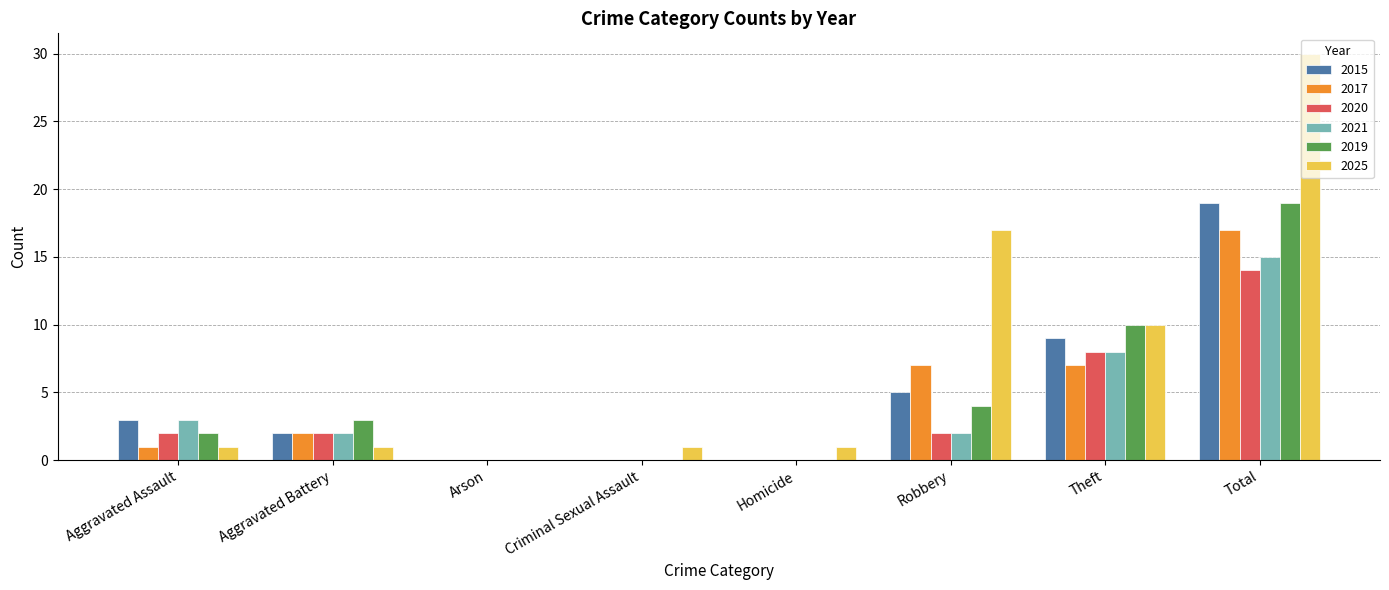

What is the sum of the 2021 values at Criminal Sexual Assault and Aggravated Assault?

3